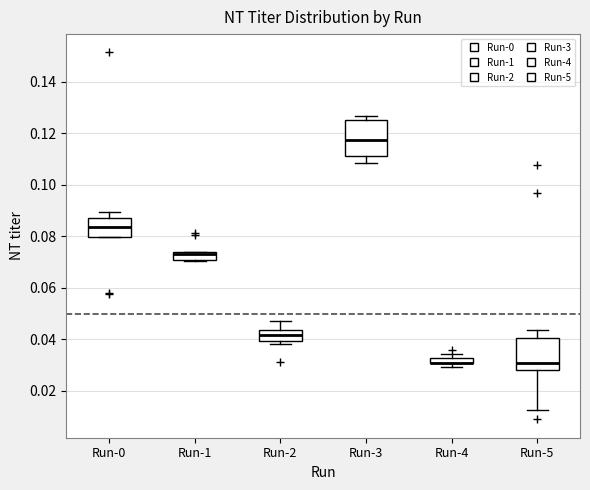

Where is the lower edge of the box for Run-2 on the y-axis? The values are not printed on the chart, so give them approximately, as read against the axis.

0.040